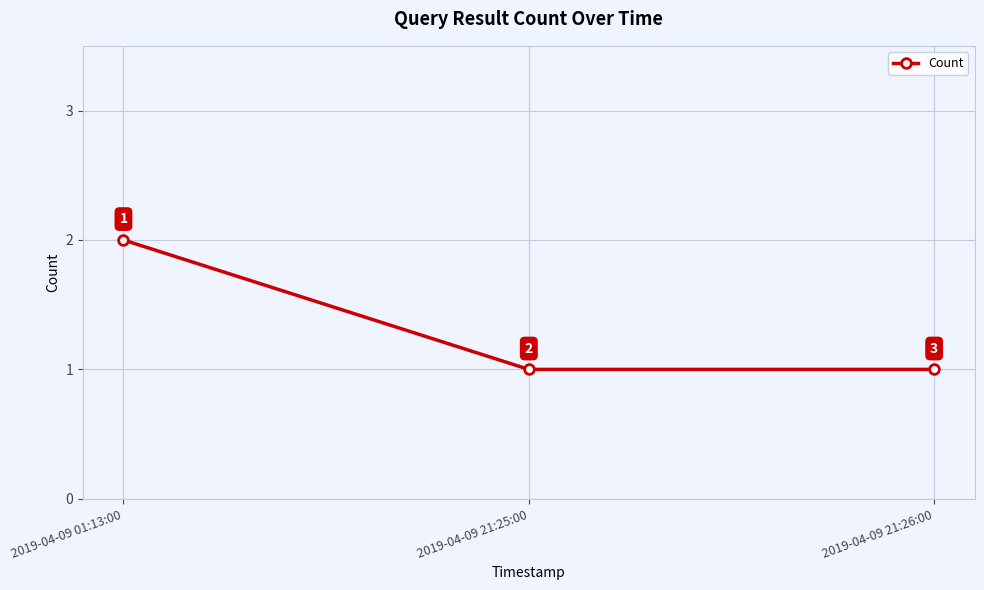

Is this an area chart (filled region under the line)?

No